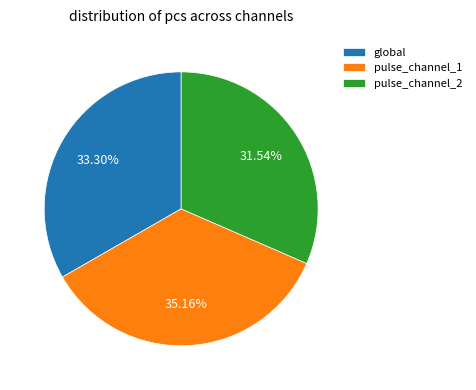

True or false: pulse_channel_1 accounts for 35% of the total.

True